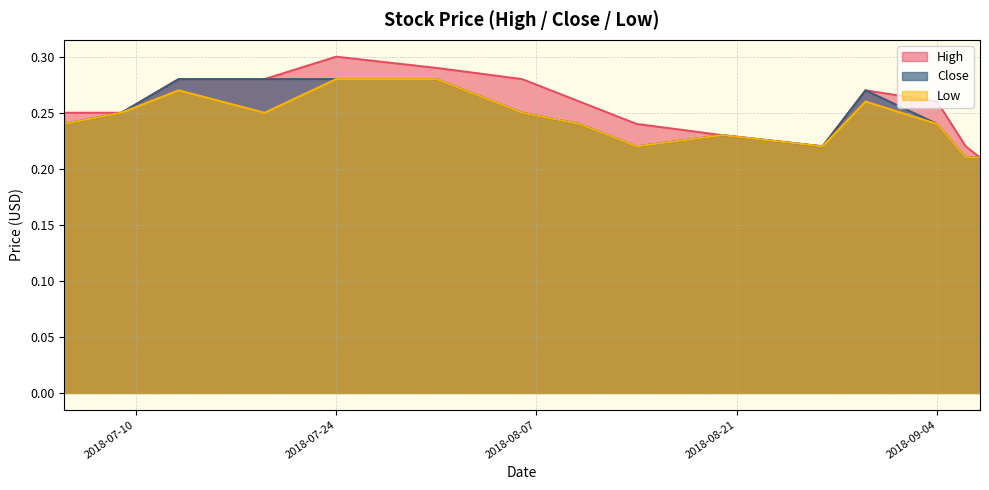

Reading left to right, transcribe all the data shown in this chart.

High: 2018-07-05=0.2	2018-07-09=0.2	2018-07-13=0.3	2018-07-19=0.3	2018-07-24=0.3	2018-07-31=0.3	2018-08-06=0.3	2018-08-10=0.3	2018-08-14=0.2	2018-08-20=0.2	2018-08-27=0.2	2018-08-30=0.3	2018-09-04=0.3	2018-09-06=0.2	2018-09-07=0.2
Close: 2018-07-05=0.2	2018-07-09=0.2	2018-07-13=0.3	2018-07-19=0.3	2018-07-24=0.3	2018-07-31=0.3	2018-08-06=0.2	2018-08-10=0.2	2018-08-14=0.2	2018-08-20=0.2	2018-08-27=0.2	2018-08-30=0.3	2018-09-04=0.2	2018-09-06=0.2	2018-09-07=0.2
Low: 2018-07-05=0.2	2018-07-09=0.2	2018-07-13=0.3	2018-07-19=0.2	2018-07-24=0.3	2018-07-31=0.3	2018-08-06=0.2	2018-08-10=0.2	2018-08-14=0.2	2018-08-20=0.2	2018-08-27=0.2	2018-08-30=0.3	2018-09-04=0.2	2018-09-06=0.2	2018-09-07=0.2